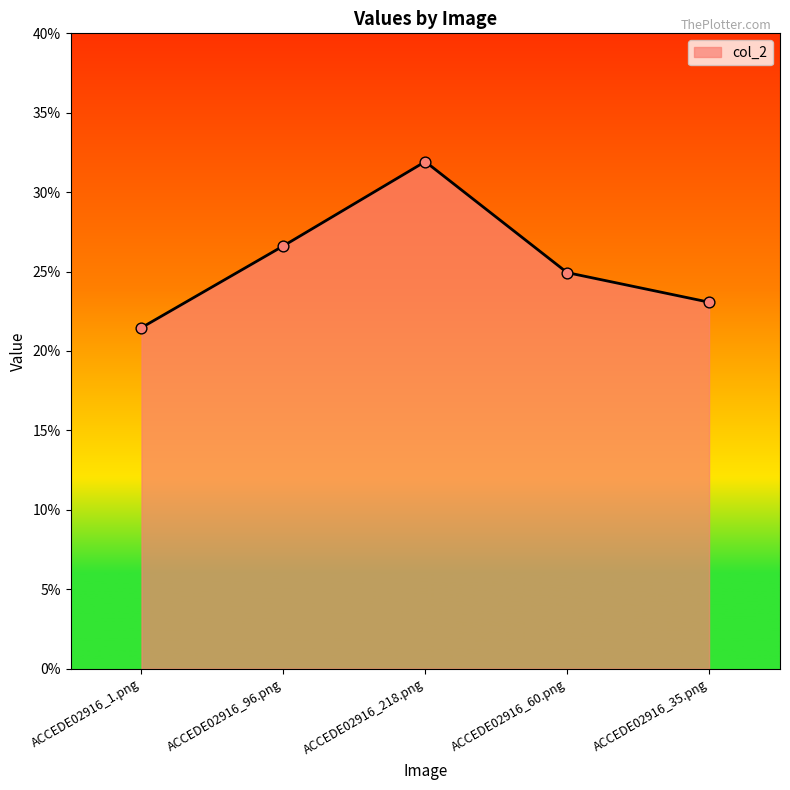

What is the change in value from ACCEDE02916_96.png to ACCEDE02916_218.png?

+0.1